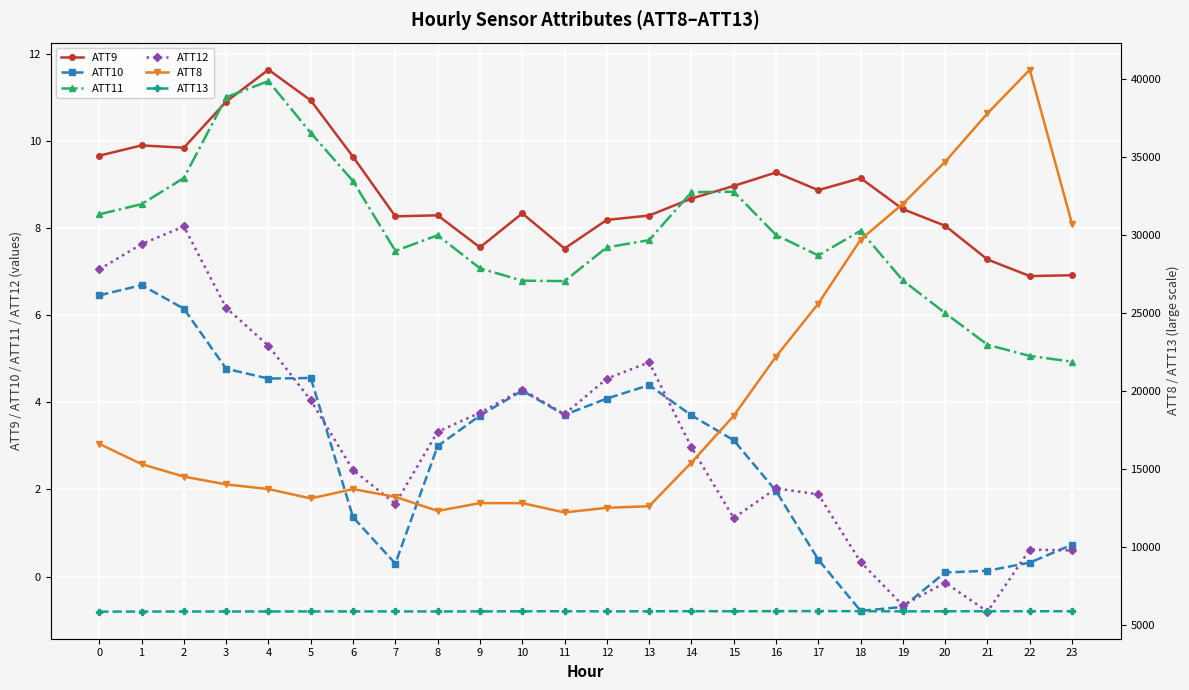

What is the difference between the maximum and minimum values in the ATT8 series?

28400.0